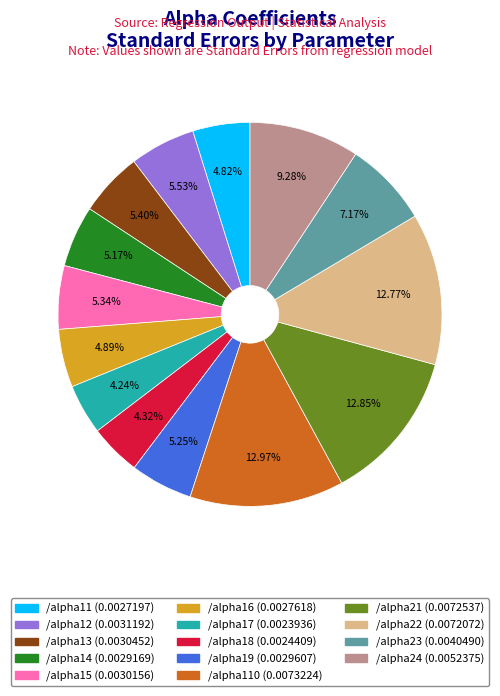

Does any single category account for the majority?

No